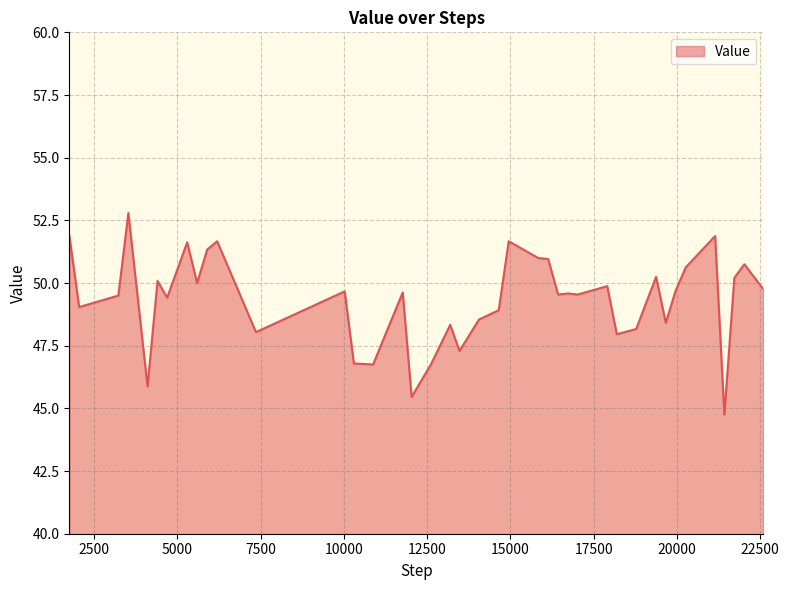

What is the minimum value shown in the chart?

44.8